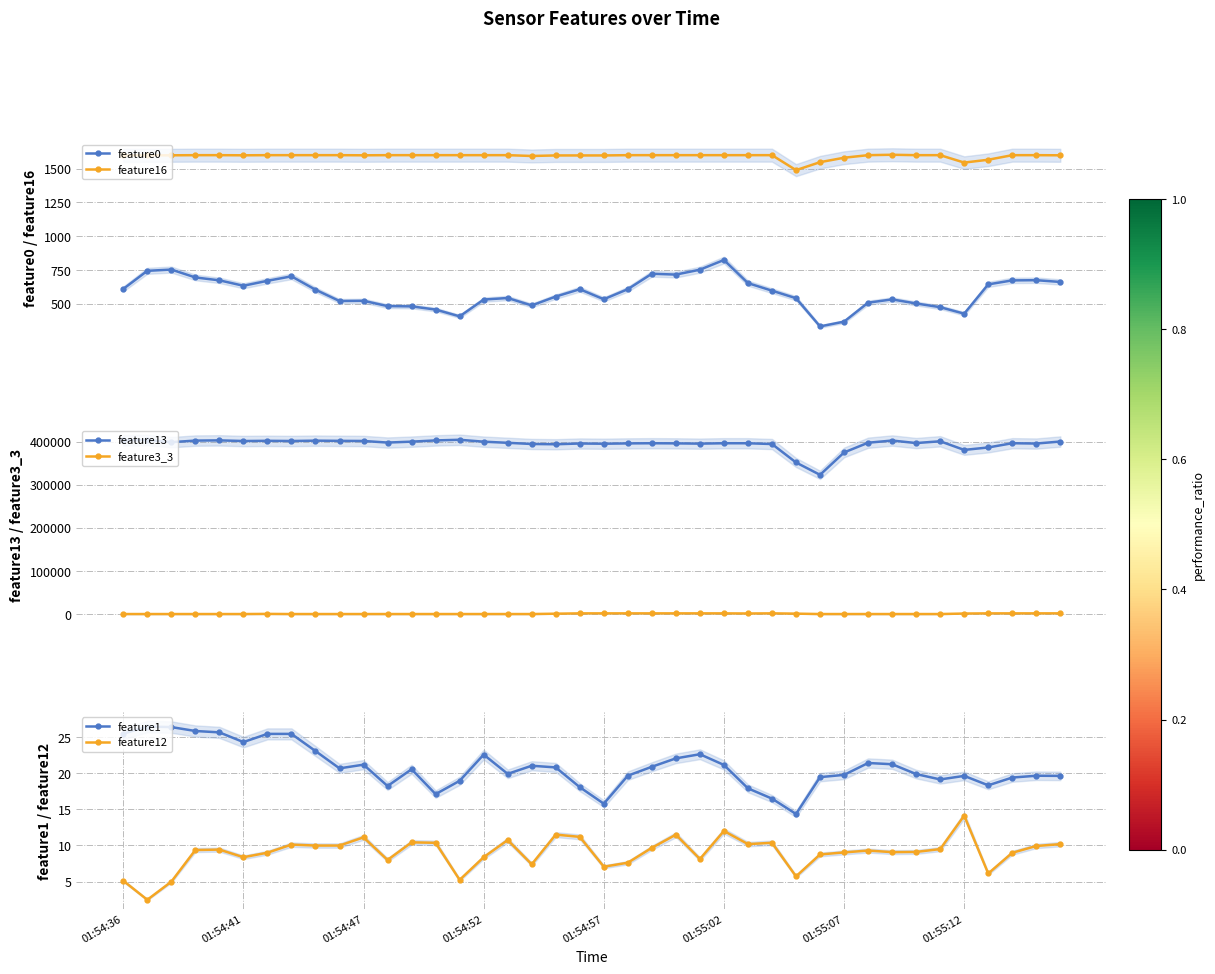

Where is feature3_3 nearest to the value 795?

18